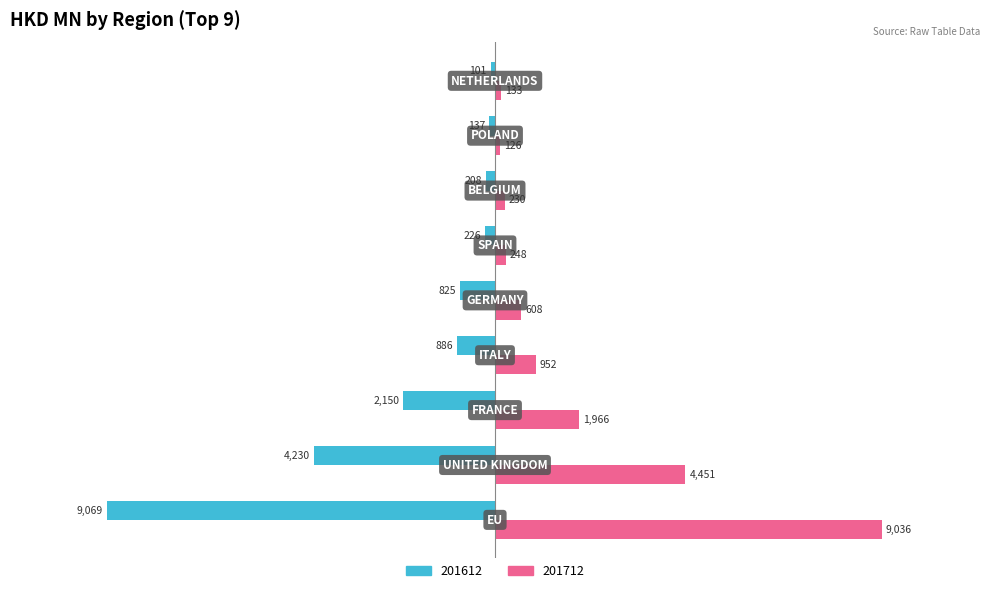

What are all the series names shown in the legend?

201612, 201712